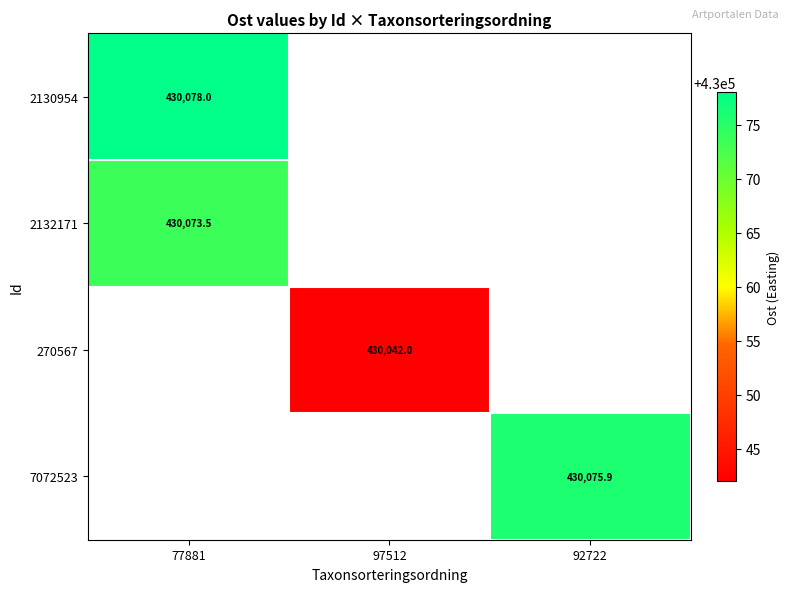

Which has a higher value, 97512 or 92722?

92722